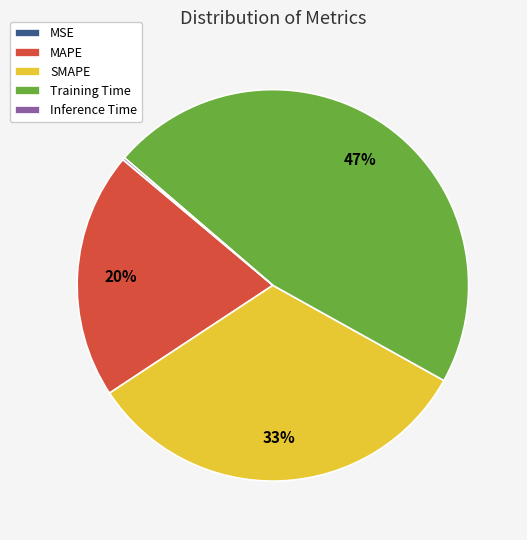

To the nearest percent, what is the average slice percentage?

20%